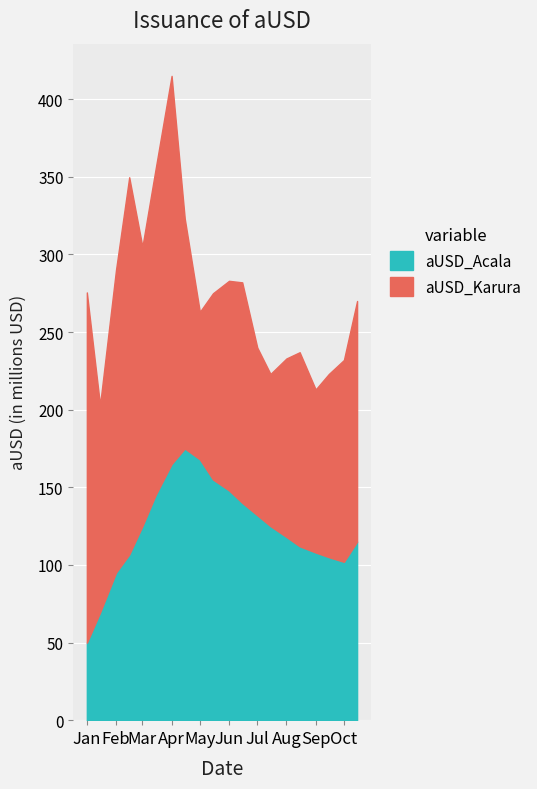

At which category is the sum across all series the highest?

Apr